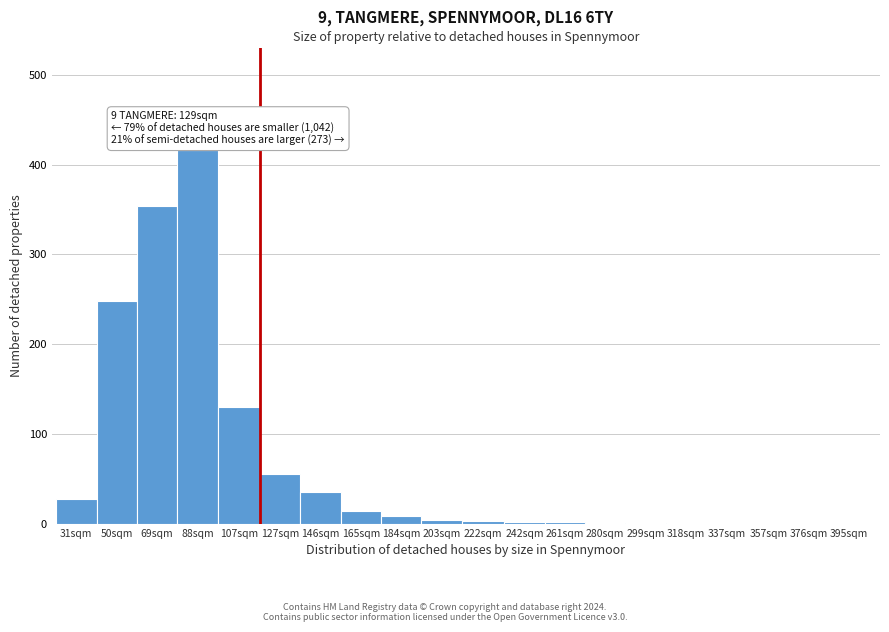

What is the approximate value at 88sqm?

416